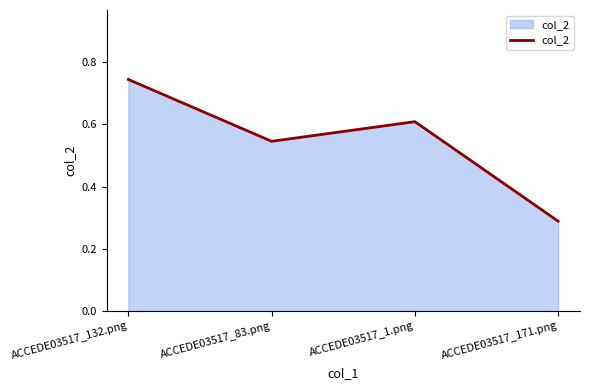

What position from the left is ACCEDE03517_1.png?

3